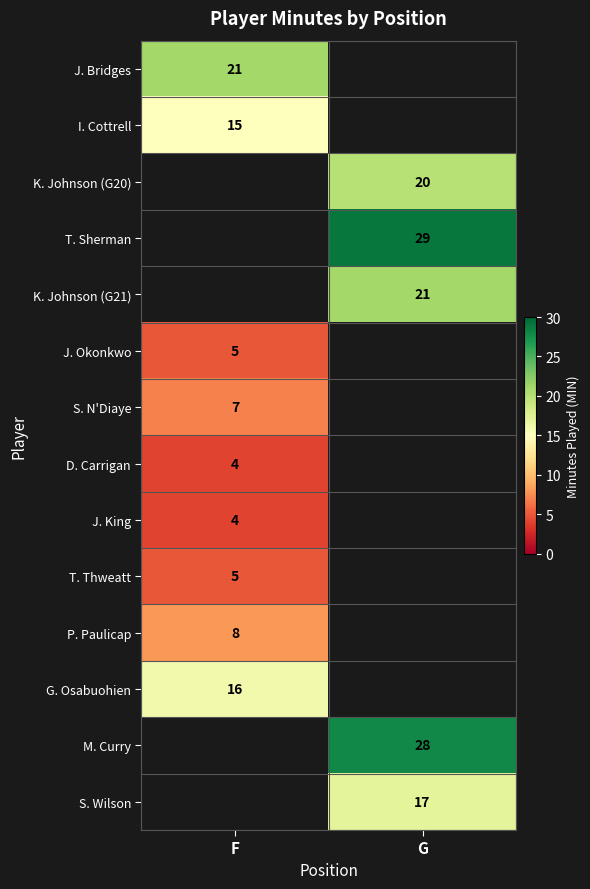

Is the value of K. Johnson (G20) at G greater than the value of T. Thweatt at F?

Yes